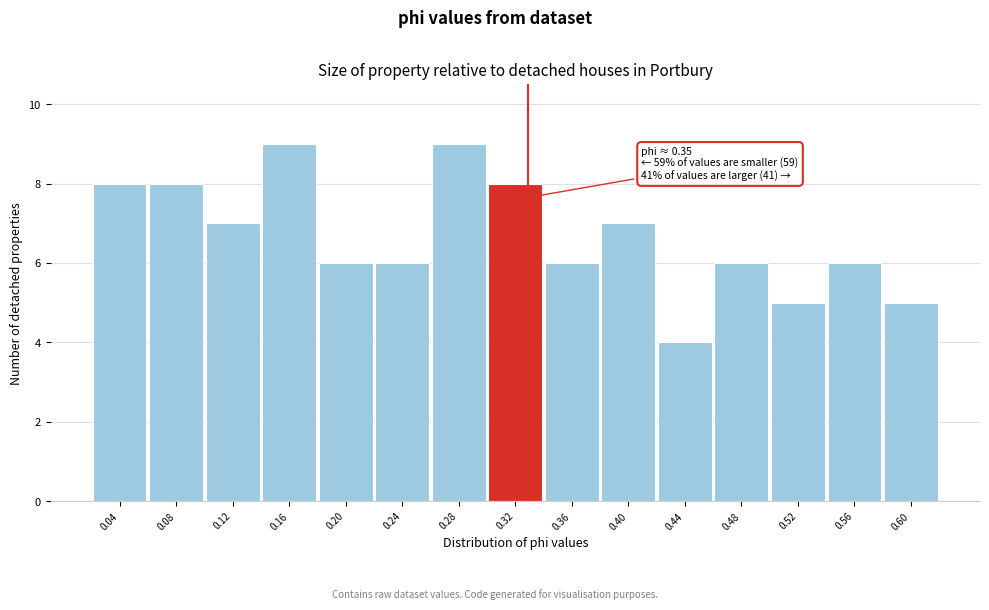

Reading right to left, extract all data points from this chart.

5	6	5	6	4	7	6	8	9	6	6	9	7	8	8